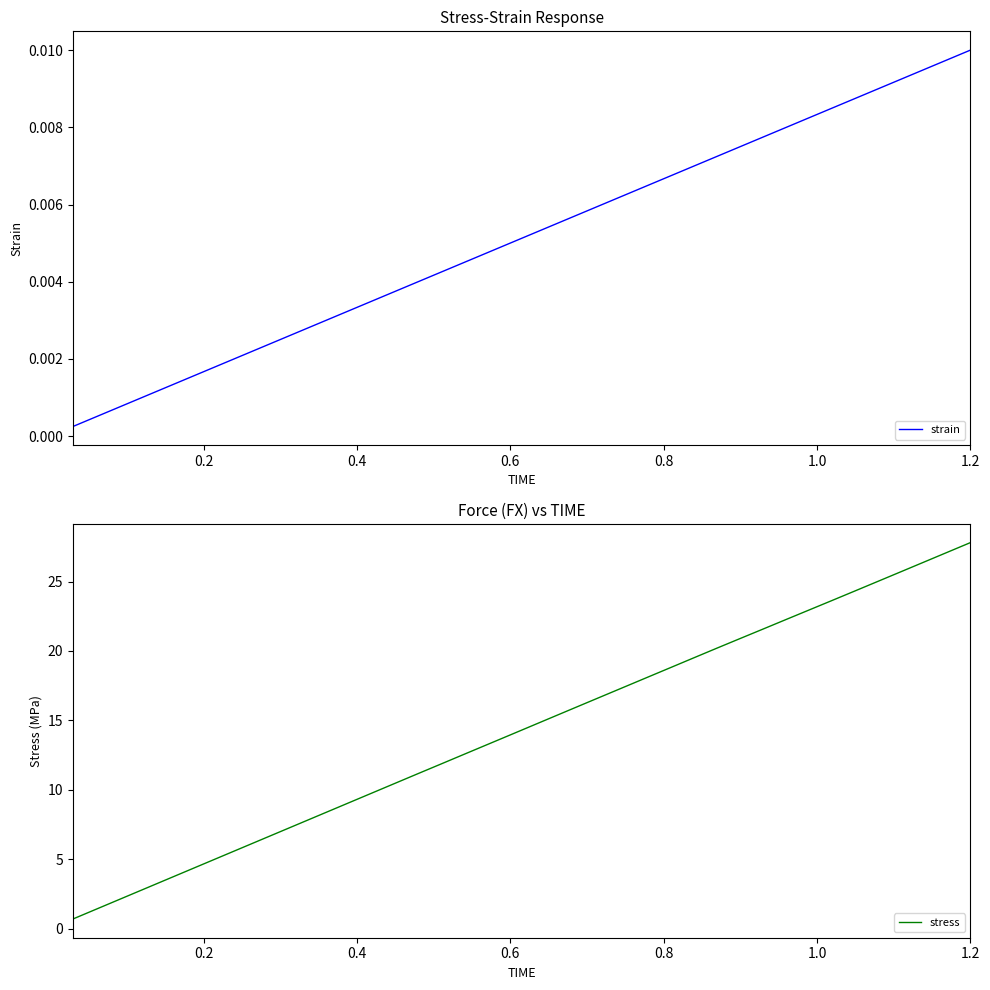

What is the lowest value of the stress series?

0.7